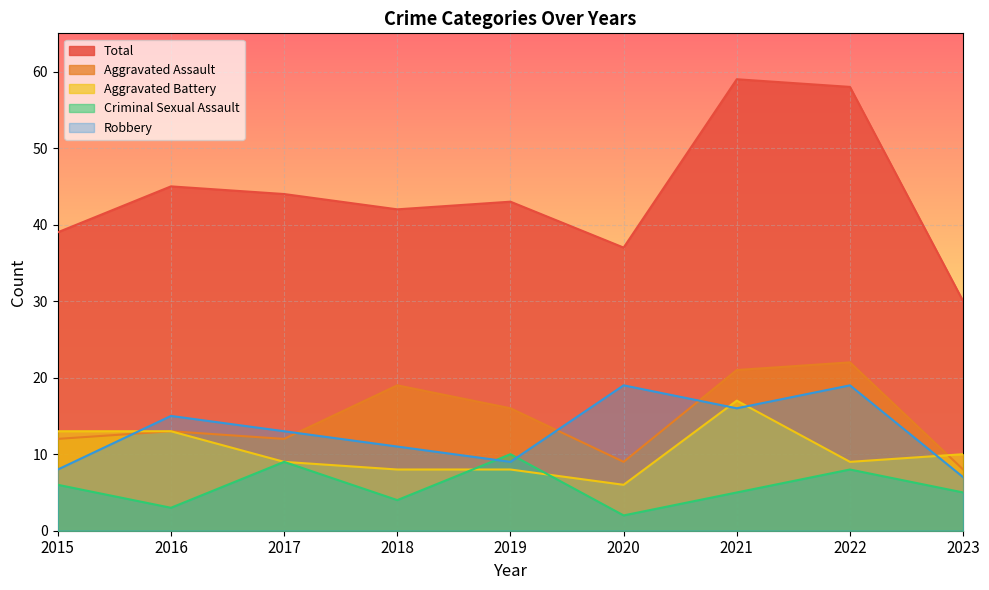

At which label is Total closest to 44?

2017